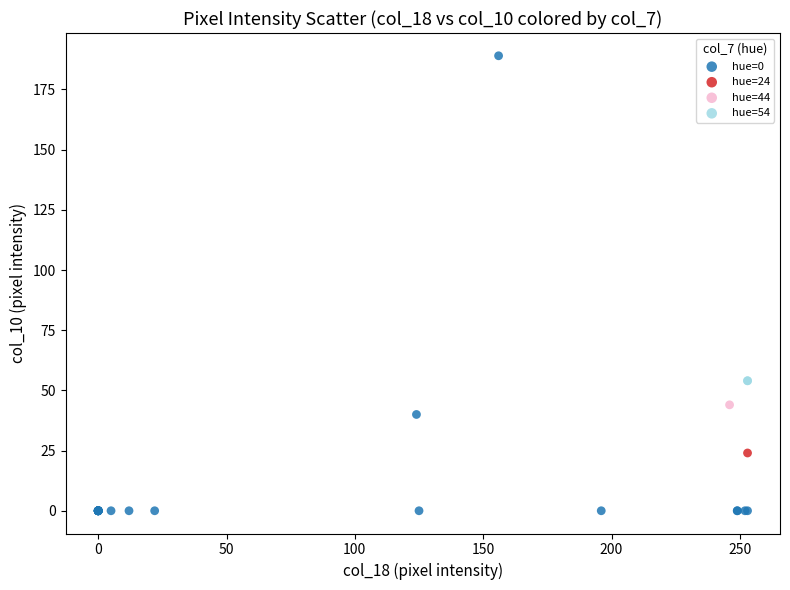

What are all the series names shown in the legend?

hue=0, hue=24, hue=44, hue=54